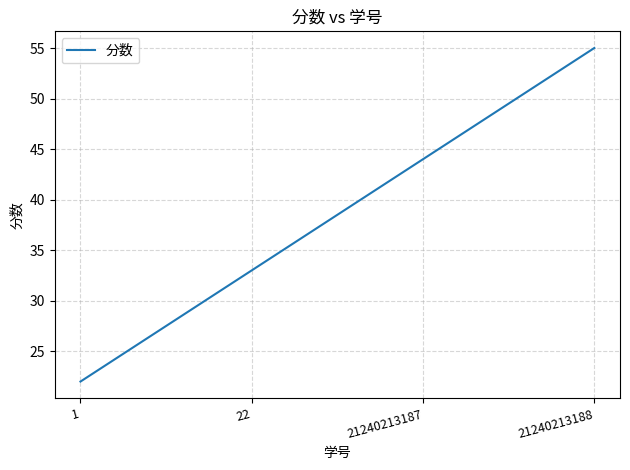

How many values are below 44?

2